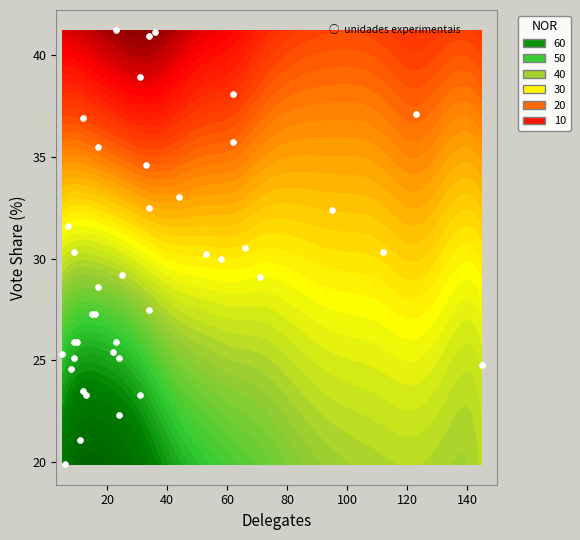

Reading left to right, list all the values displayed in this chart.

38.9	31.6	32.5	35.5	24.8	25.1	25.4	36.9	37.1	38.1	25.1	25.9	29.1	27.5	21.1	23.3	29.2	40.9	24.6	33.0	23.3	30.0	22.3	41.2	34.6	30.3	23.5	28.6	19.9	30.2	27.3	30.3	35.7	25.3	30.5	27.3	25.9	32.4	25.9	41.1